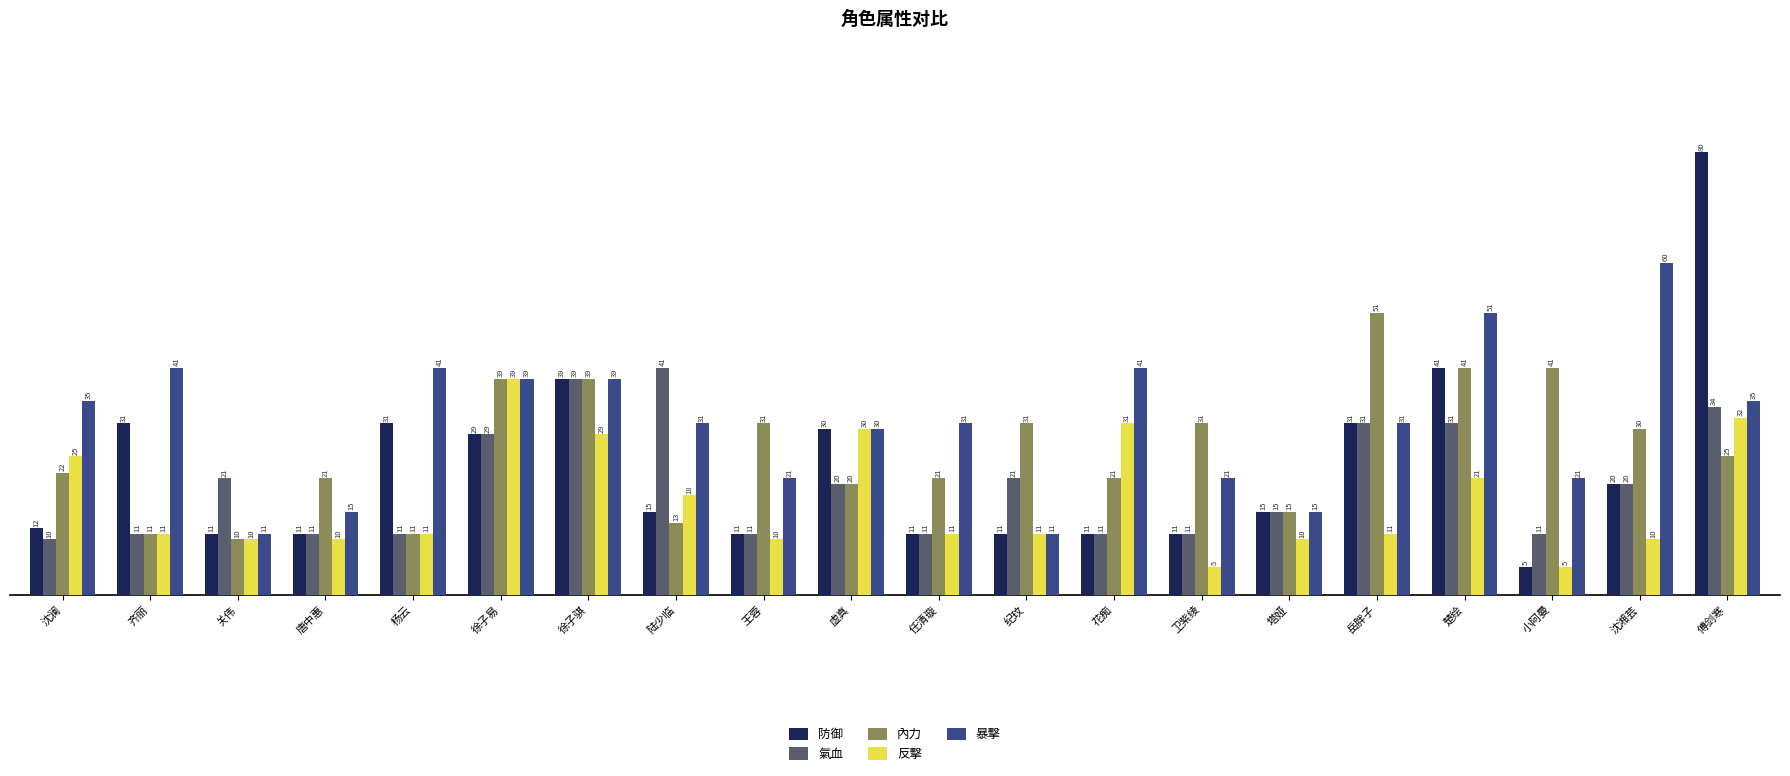

Reading right to left, extract all data points from this chart.

防御: 80	20	5	41	31	15	11	11	11	11	30	11	15	39	29	31	11	11	31	12
氣血: 34	20	11	31	31	15	11	11	21	11	20	11	41	39	29	11	11	21	11	10
內力: 25	30	41	41	51	15	31	21	31	21	20	31	13	39	39	11	21	10	11	22
反擊: 32	10	5	21	11	10	5	31	11	11	30	10	18	29	39	11	10	10	11	25
暴擊: 35	60	21	51	31	15	21	41	11	31	30	21	31	39	39	41	15	11	41	35